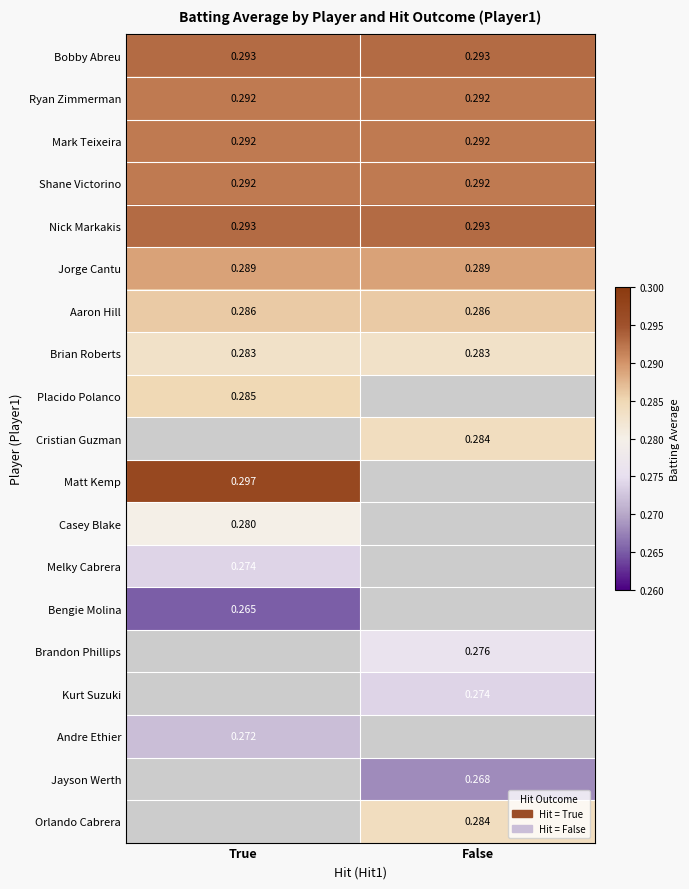

Is the value of Bobby Abreu at False greater than the value of Jorge Cantu at True?

Yes